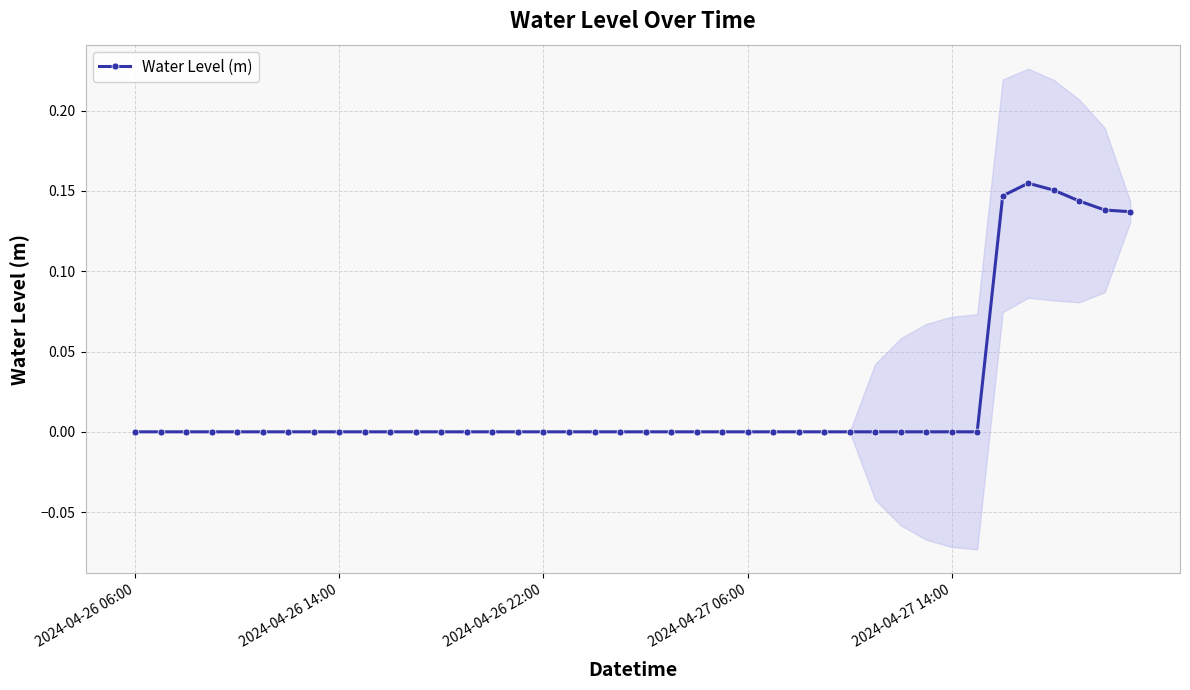

Where is the first local minimum?

15